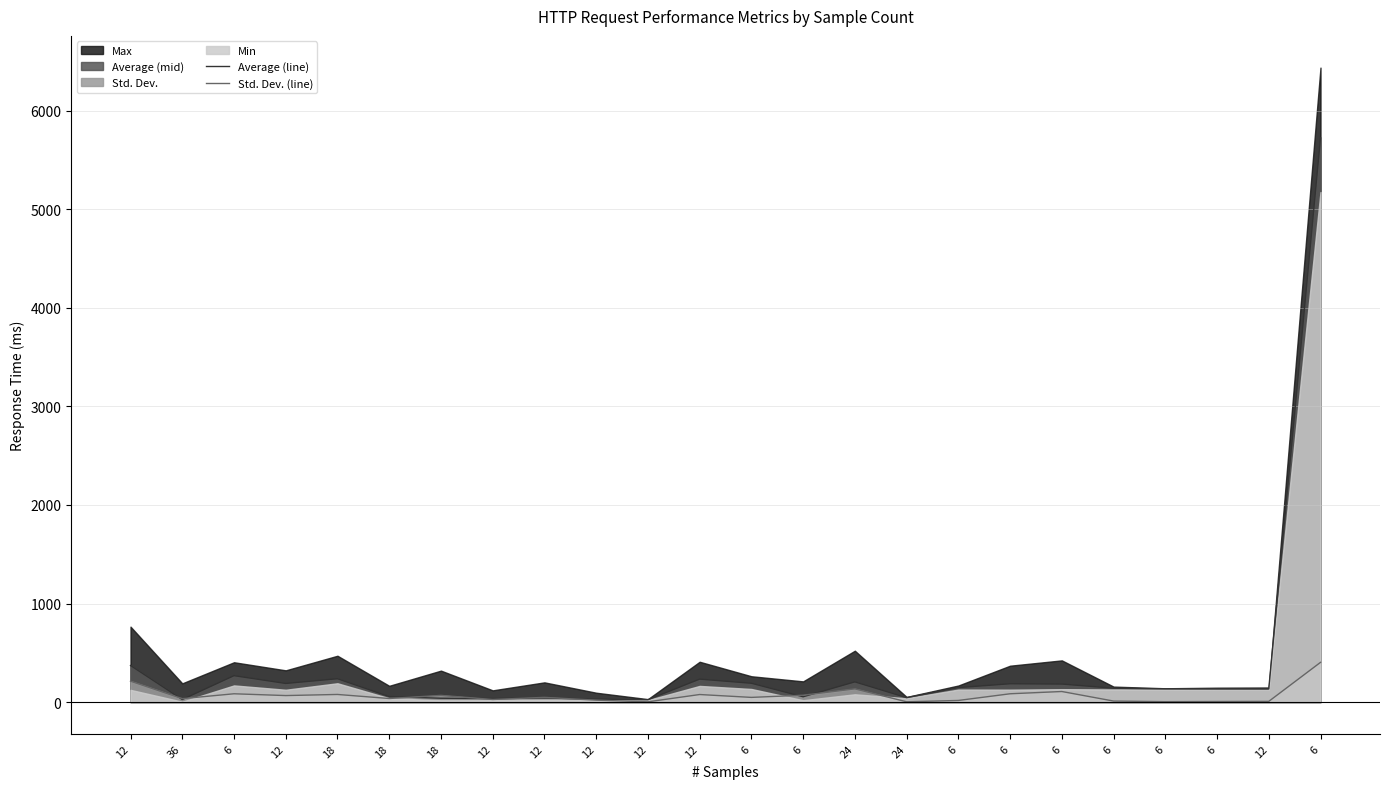

At which category is the sum across all series the highest?

6